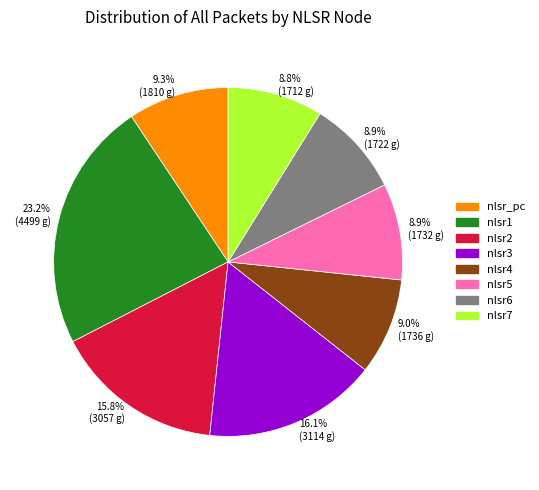

Which slice is the largest?

23.2% (4499 g)